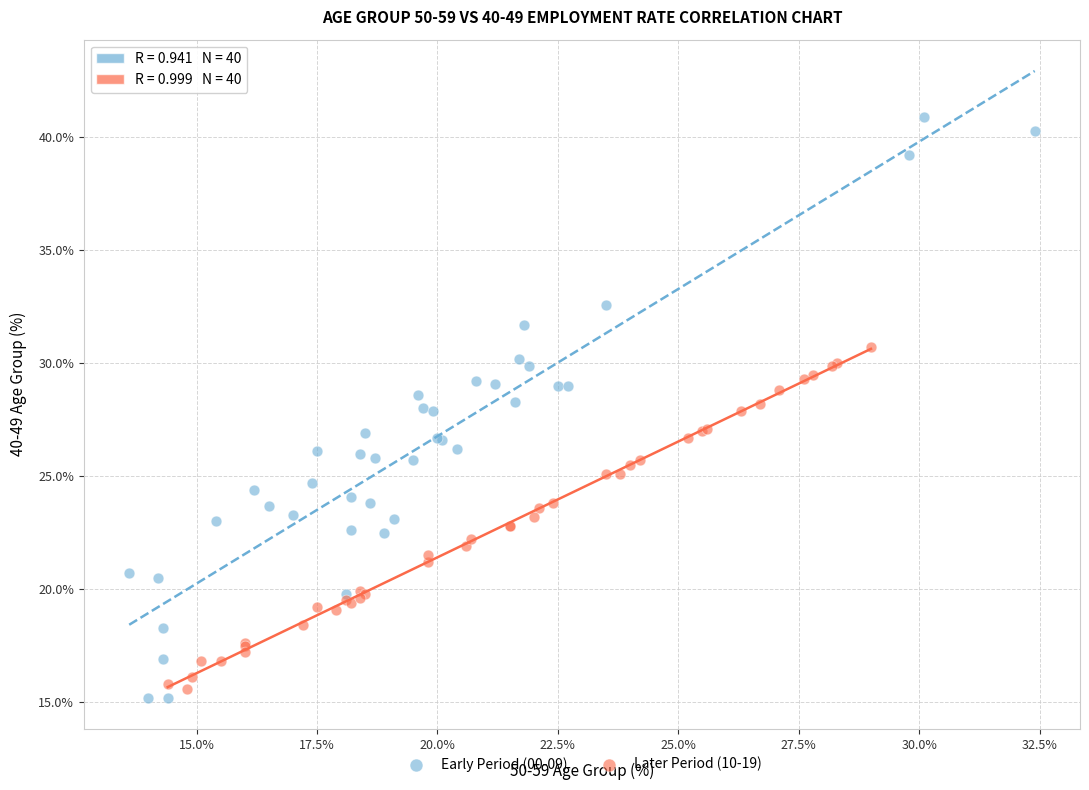

Which series reaches the maximum Y coordinate?

Early Period (00-09)